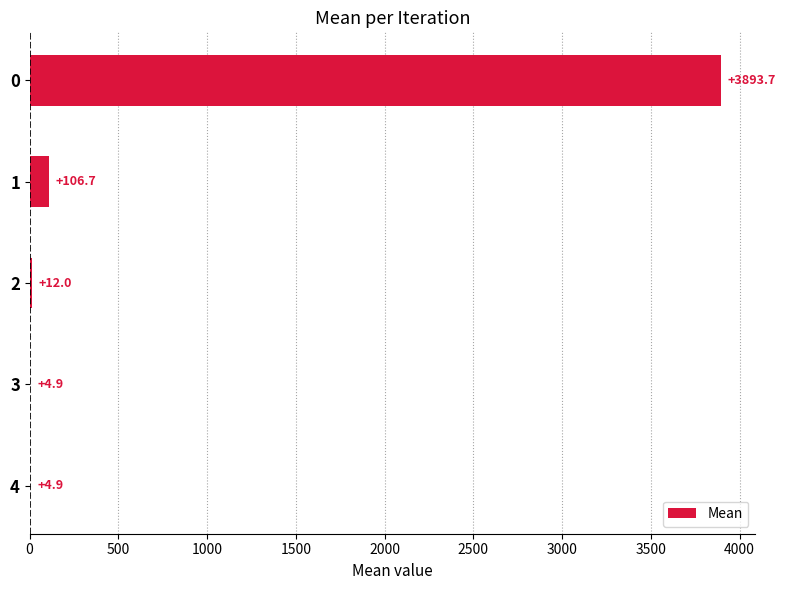

Reading top to bottom, extract all data points from this chart.

0=3893.7	1=106.7	2=12.0	3=4.9	4=4.9